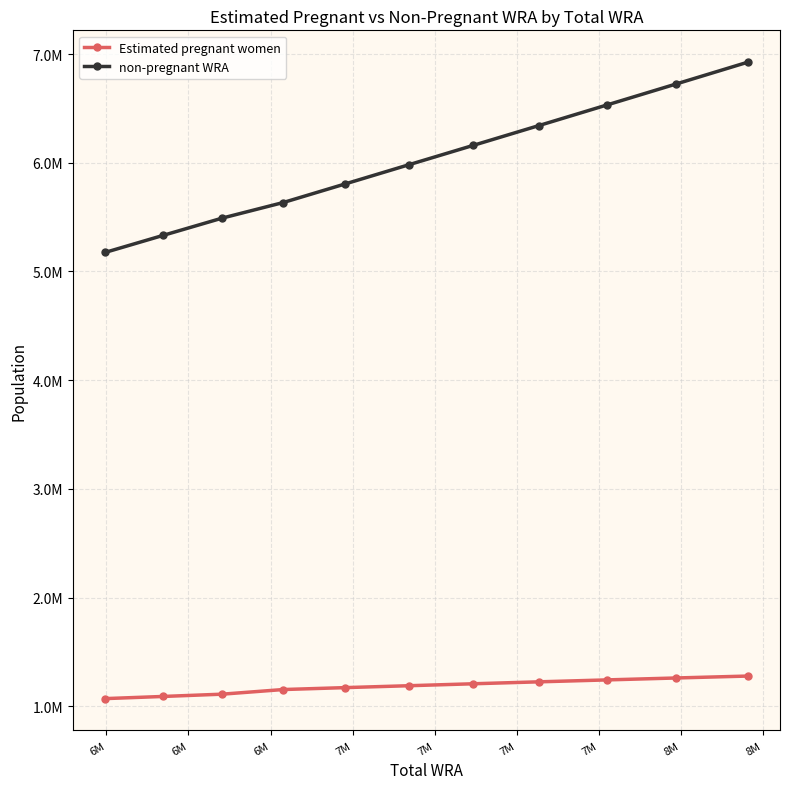

Which category has the lowest value in the non-pregnant WRA series?

6M